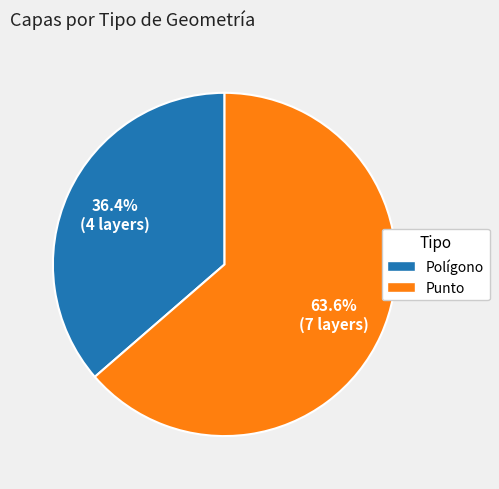

Combined, what portion of the pie is Polígono and Punto?

100.0%